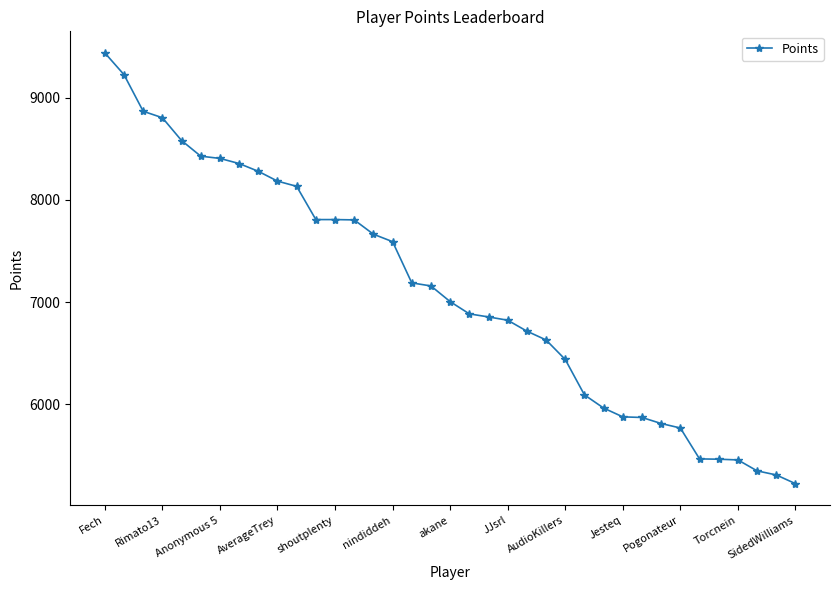

What is the greatest value displayed?

9437